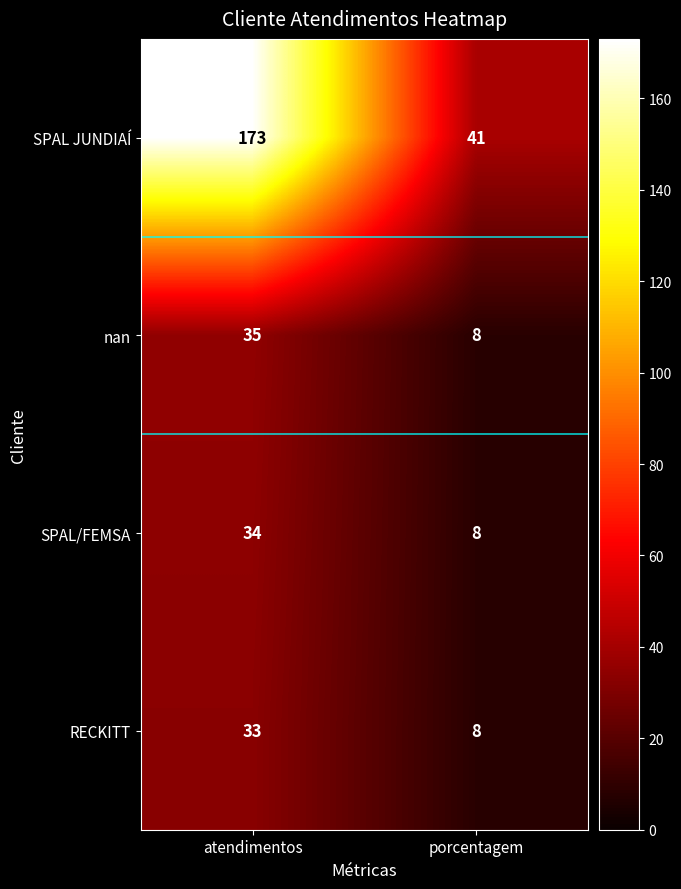

The value of RECKITT at atendimentos is 33. True or false?

True